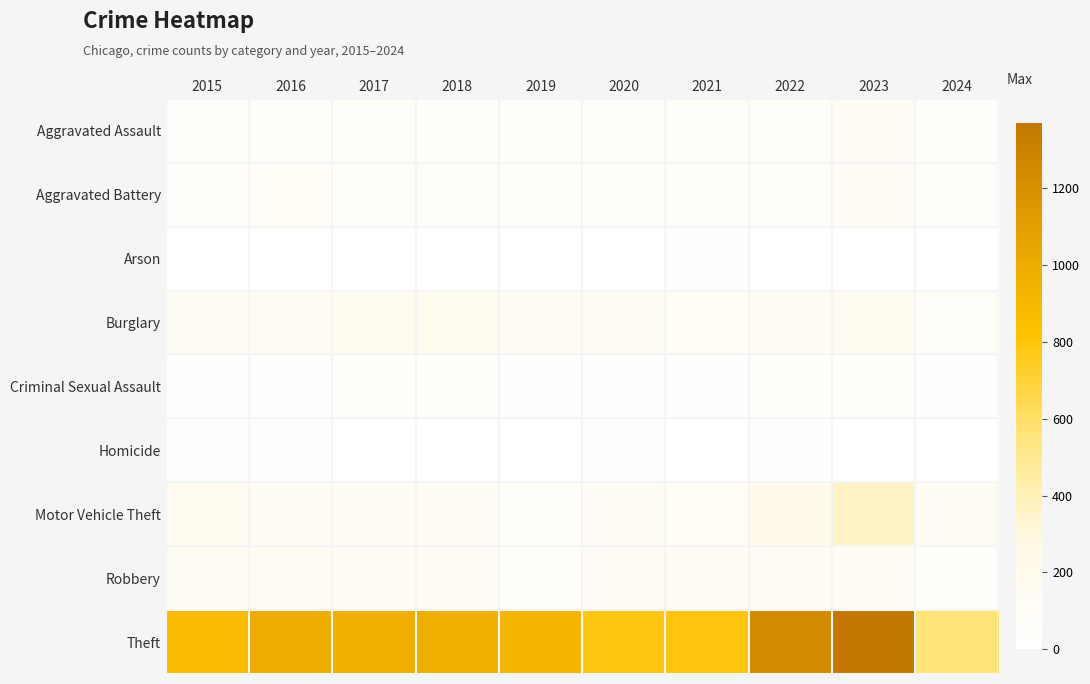

Reading right to left, list all the values displayed in this chart.

Aggravated Assault: 2024=39	2023=110	2022=78	2021=86	2020=56	2019=65	2018=43	2017=72	2016=66	2015=54
Aggravated Battery: 2024=51	2023=102	2022=71	2021=75	2020=82	2019=88	2018=70	2017=83	2016=93	2015=64
Arson: 2024=2	2023=2	2022=4	2021=8	2020=4	2019=2	2018=3	2017=1	2016=2	2015=2
Burglary: 2024=81	2023=161	2022=132	2021=95	2020=110	2019=110	2018=176	2017=162	2016=139	2015=121
Criminal Sexual Assault: 2024=22	2023=38	2022=43	2021=36	2020=27	2019=36	2018=43	2017=44	2016=28	2015=28
Homicide: 2024=0	2023=3	2022=10	2021=2	2020=6	2019=0	2018=2	2017=5	2016=8	2015=13
Motor Vehicle Theft: 2024=129	2023=364	2022=219	2021=96	2020=109	2019=84	2018=127	2017=104	2016=110	2015=152
Robbery: 2024=45	2023=114	2022=108	2021=105	2020=102	2019=75	2018=107	2017=105	2016=144	2015=117
Theft: 2024=565	2023=1368	2022=1235	2021=791	2020=782	2019=914	2018=977	2017=979	2016=999	2015=874